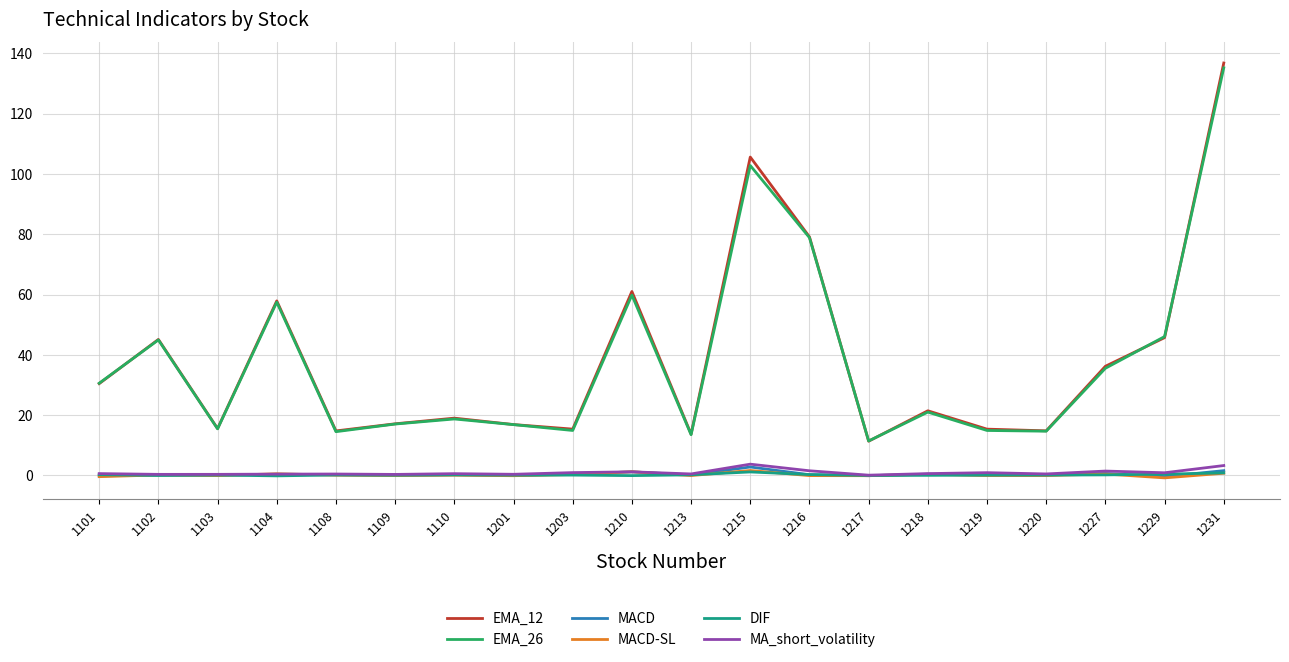

What is the difference between the second highest and second lowest values in the DIF series?

0.9